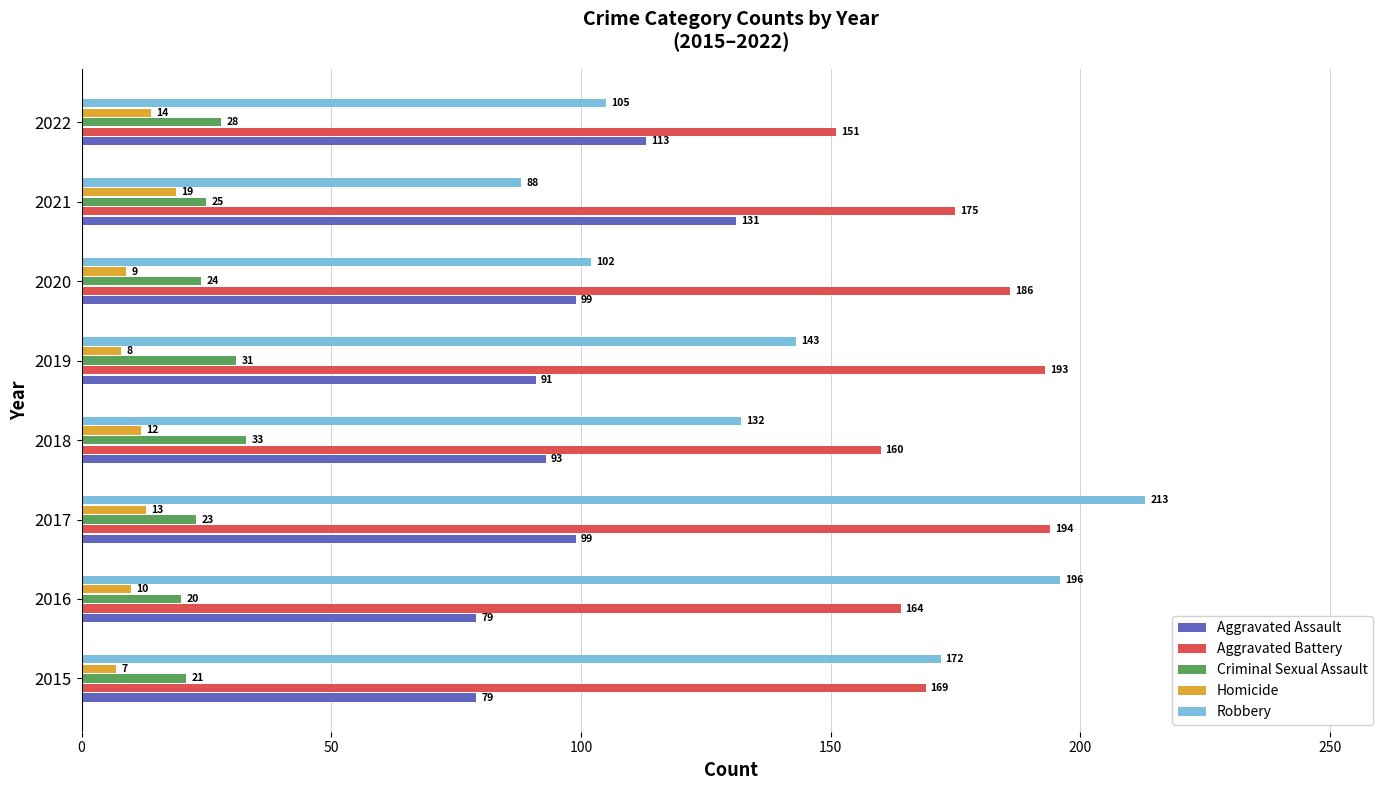

What is the difference between the second highest and second lowest values in the Aggravated Battery series?

33